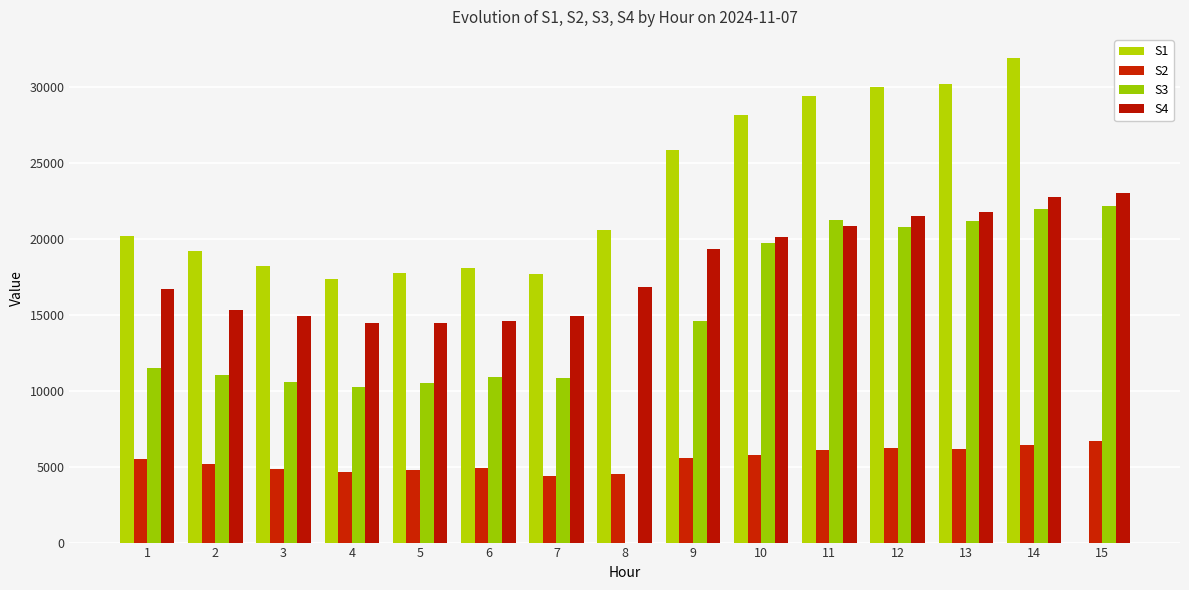

Does the chart contain stacked bars?

No